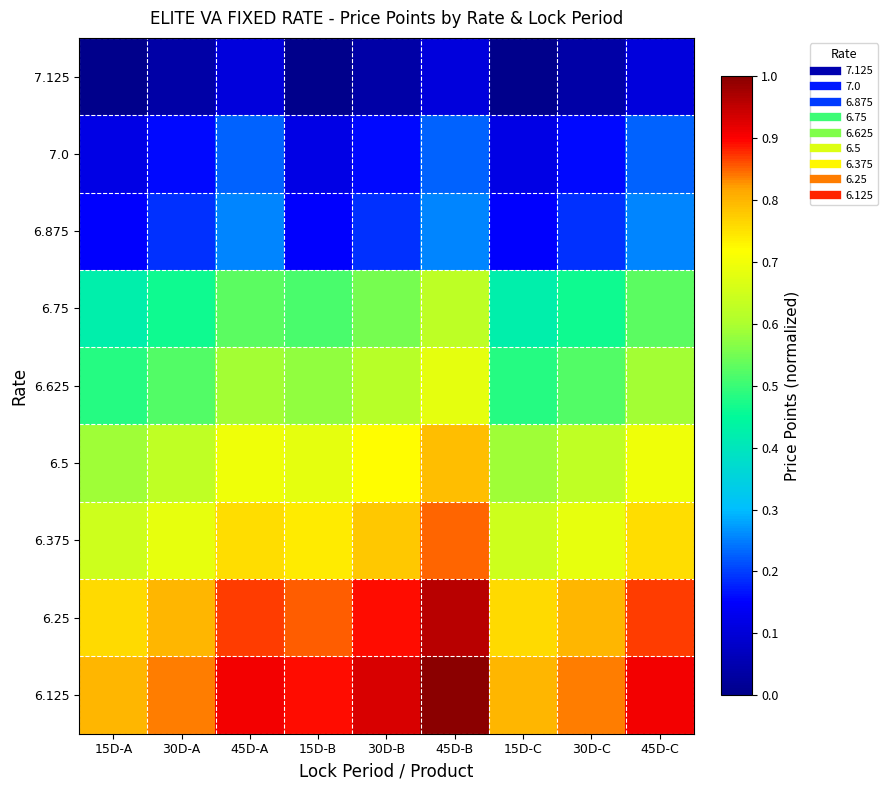

Reading left to right, extract all data points from this chart.

7.125: 15D-A=0.0	30D-A=0.0	45D-A=0.1	15D-B=0.0	30D-B=0.0	45D-B=0.1	15D-C=0.0	30D-C=0.0	45D-C=0.1
7.0: 15D-A=0.1	30D-A=0.2	45D-A=0.2	15D-B=0.1	30D-B=0.2	45D-B=0.2	15D-C=0.1	30D-C=0.2	45D-C=0.2
6.875: 15D-A=0.1	30D-A=0.2	45D-A=0.3	15D-B=0.1	30D-B=0.2	45D-B=0.3	15D-C=0.1	30D-C=0.2	45D-C=0.3
6.75: 15D-A=0.4	30D-A=0.5	45D-A=0.5	15D-B=0.5	30D-B=0.6	45D-B=0.6	15D-C=0.4	30D-C=0.5	45D-C=0.5
6.625: 15D-A=0.5	30D-A=0.5	45D-A=0.6	15D-B=0.6	30D-B=0.6	45D-B=0.7	15D-C=0.5	30D-C=0.5	45D-C=0.6
6.5: 15D-A=0.6	30D-A=0.6	45D-A=0.7	15D-B=0.7	30D-B=0.7	45D-B=0.8	15D-C=0.6	30D-C=0.6	45D-C=0.7
6.375: 15D-A=0.6	30D-A=0.7	45D-A=0.8	15D-B=0.7	30D-B=0.8	45D-B=0.8	15D-C=0.6	30D-C=0.7	45D-C=0.8
6.25: 15D-A=0.8	30D-A=0.8	45D-A=0.9	15D-B=0.9	30D-B=0.9	45D-B=1.0	15D-C=0.8	30D-C=0.8	45D-C=0.9
6.125: 15D-A=0.8	30D-A=0.8	45D-A=0.9	15D-B=0.9	30D-B=0.9	45D-B=1.0	15D-C=0.8	30D-C=0.8	45D-C=0.9